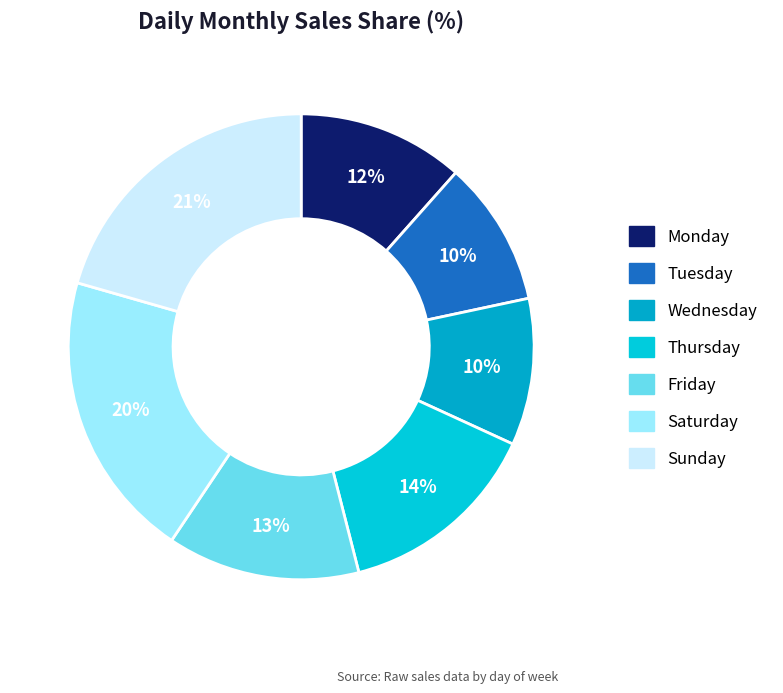

How many slices are in this pie chart?

7